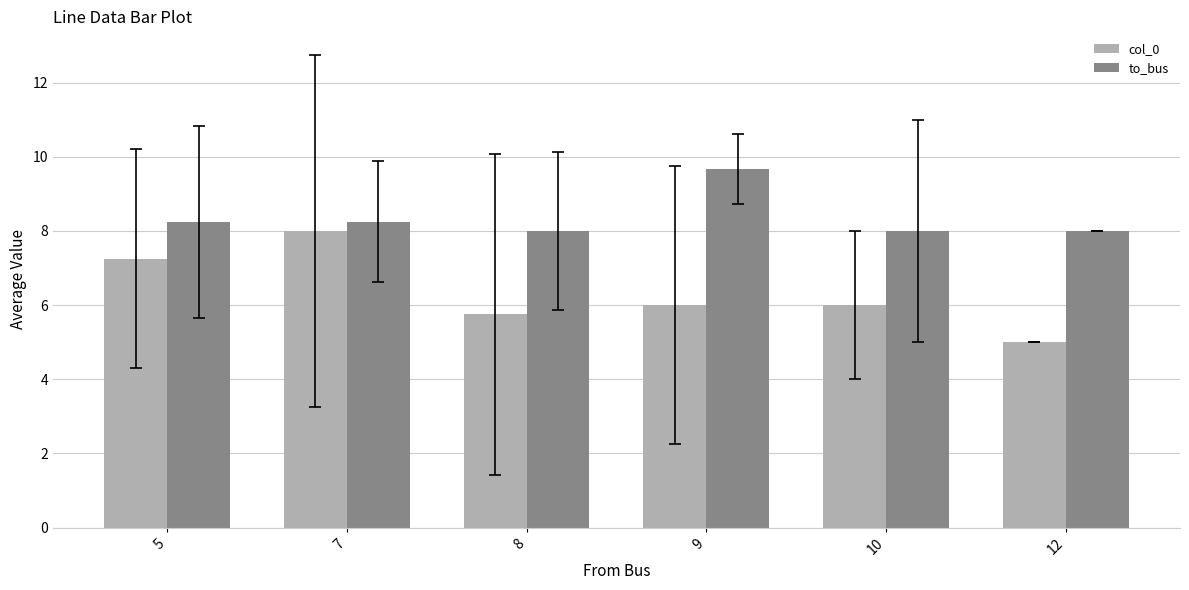

What is the difference between the highest and lowest values at 9?

3.7